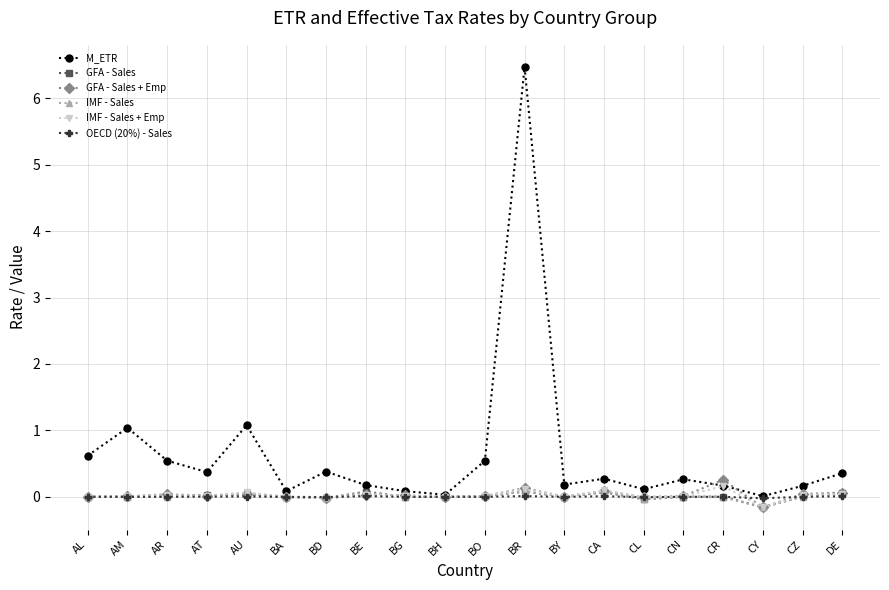

What is the maximum value shown in the chart?

6.5